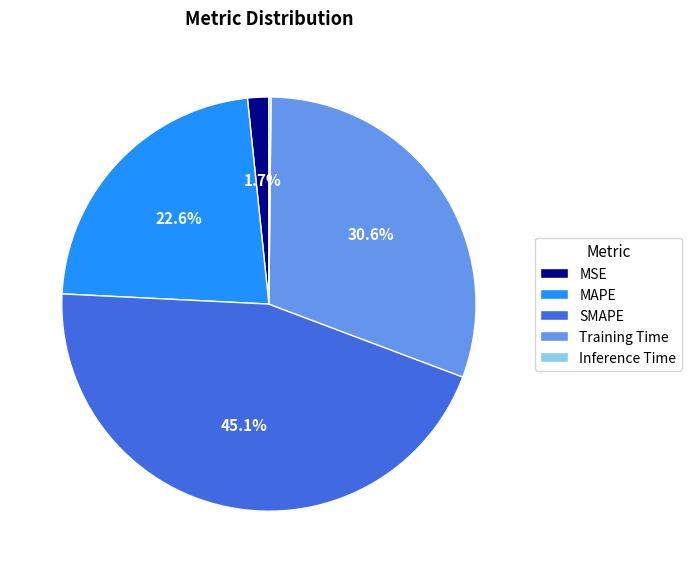

Does any single category account for the majority?

No